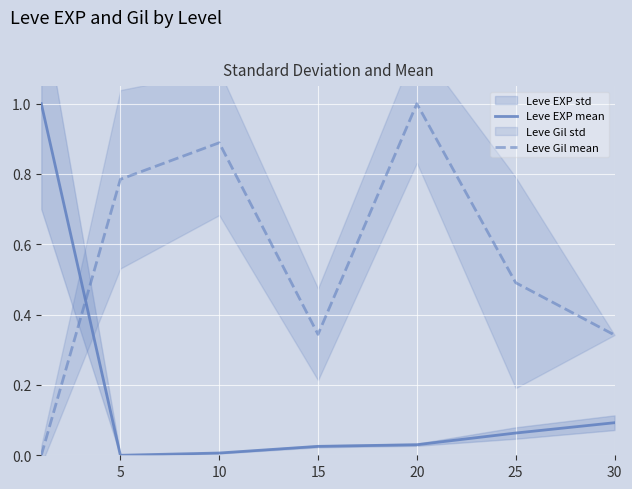

Which series ends up on top after the final intersection of Leve Gil mean and Leve EXP mean?

Leve Gil mean